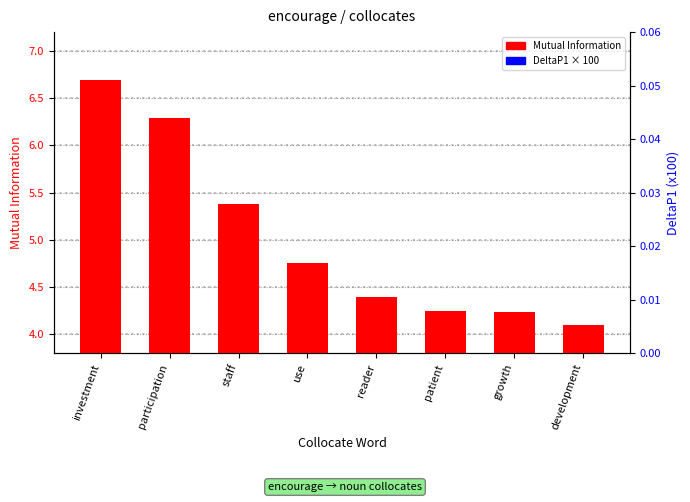

At how many categories does at least one series exceed 4?

8